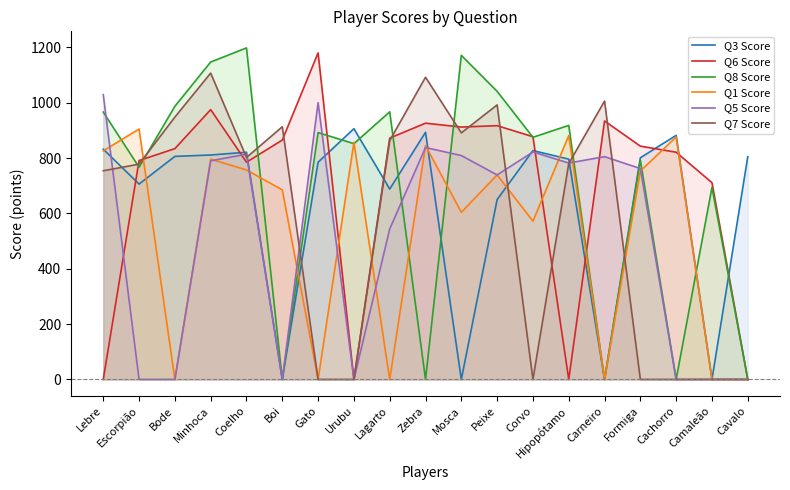

Which category has the lowest value across all series?

Boi